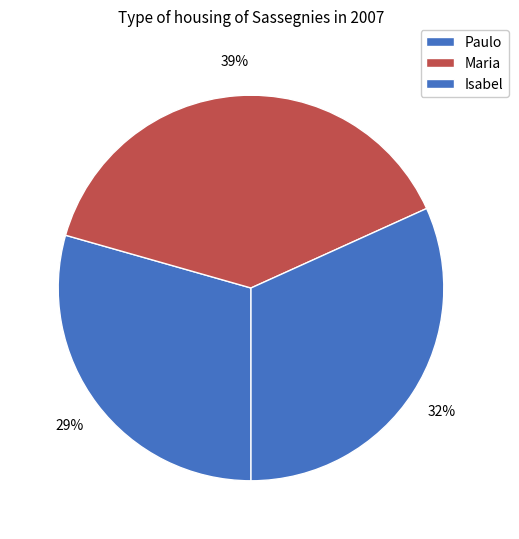

What is the ratio of the value at Isabel to the value at Maria?

0.8